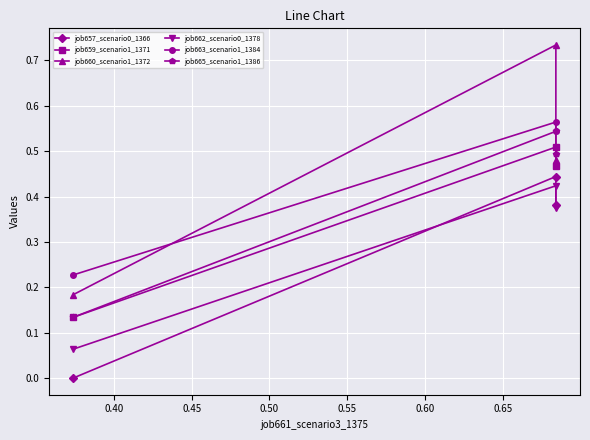

Between 0.40 and 0.45, which series saw the biggest shift?

job660_scenario1_1372